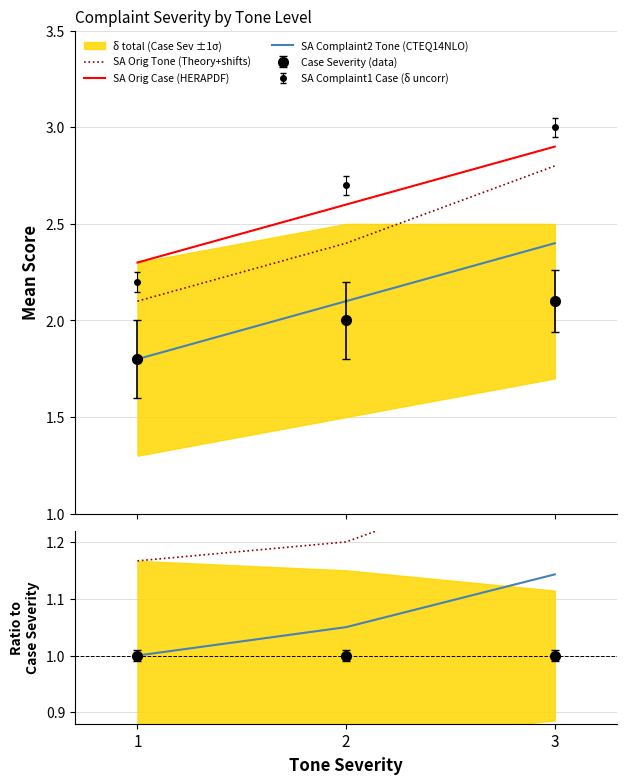

How many data points does each series have?

3